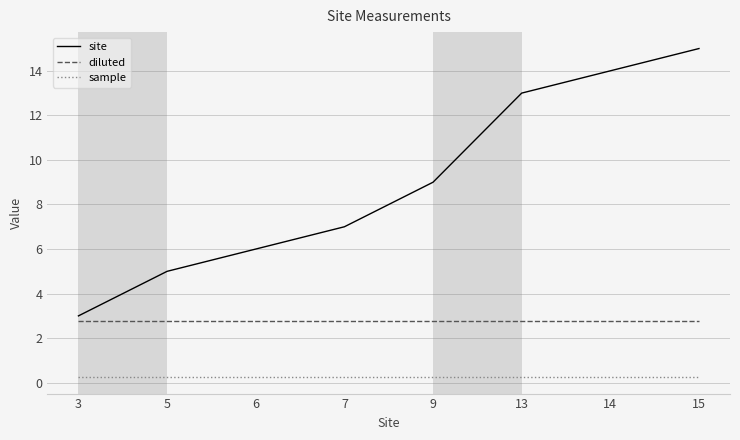

At 6, list the series in order from largest to smallest.

site, diluted, sample